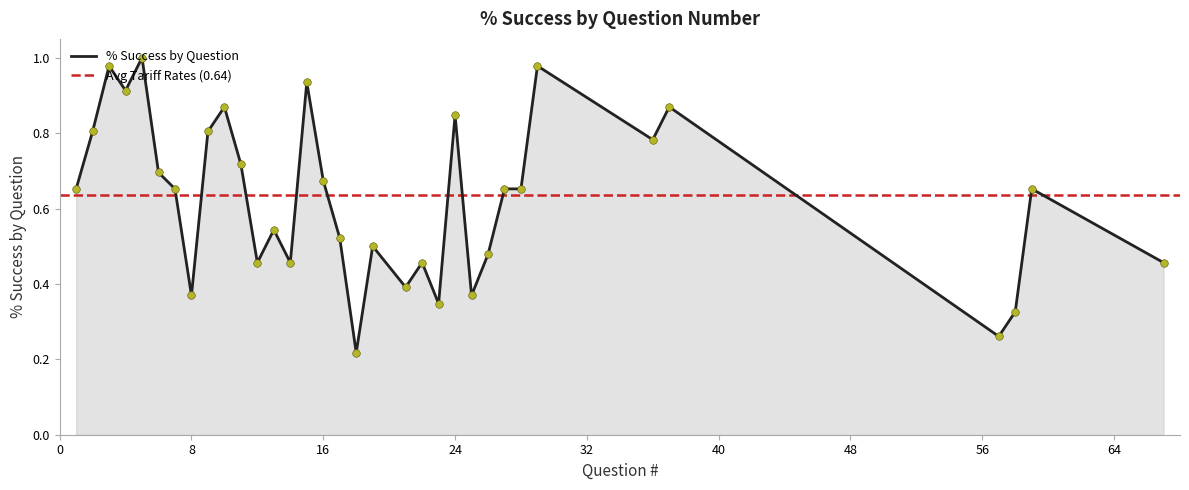

What is the change in value from 7 to 58?

-0.3